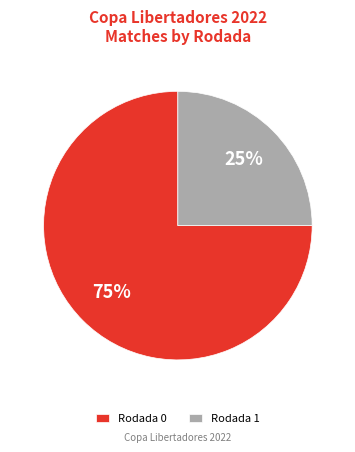

Is there any slice that represents more than half of the pie?

Yes